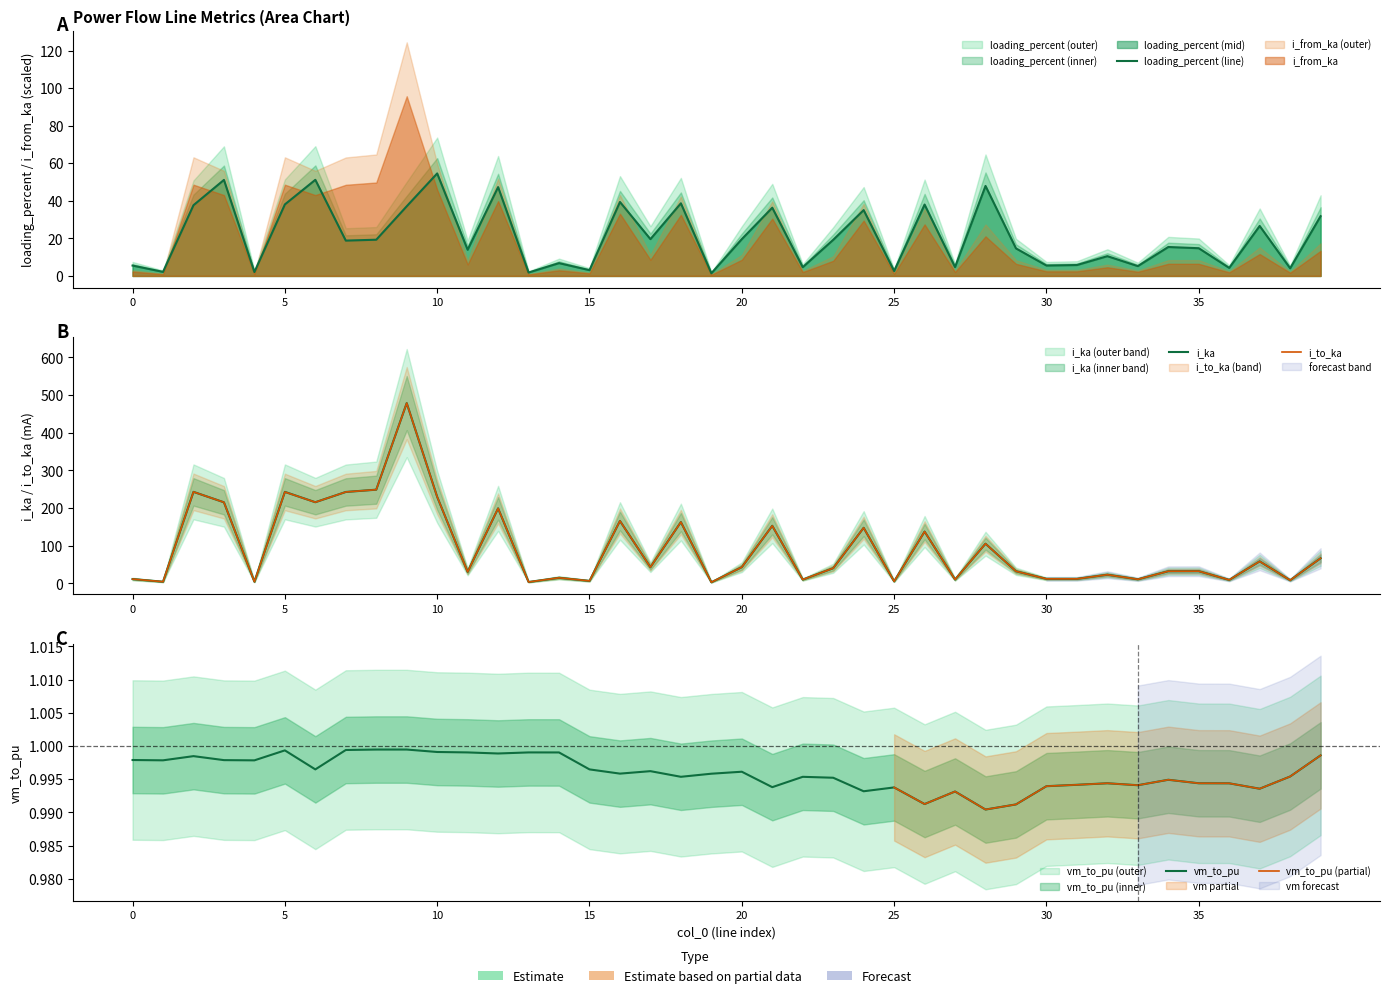

Which category has the highest value in the vm_to_pu series?

8